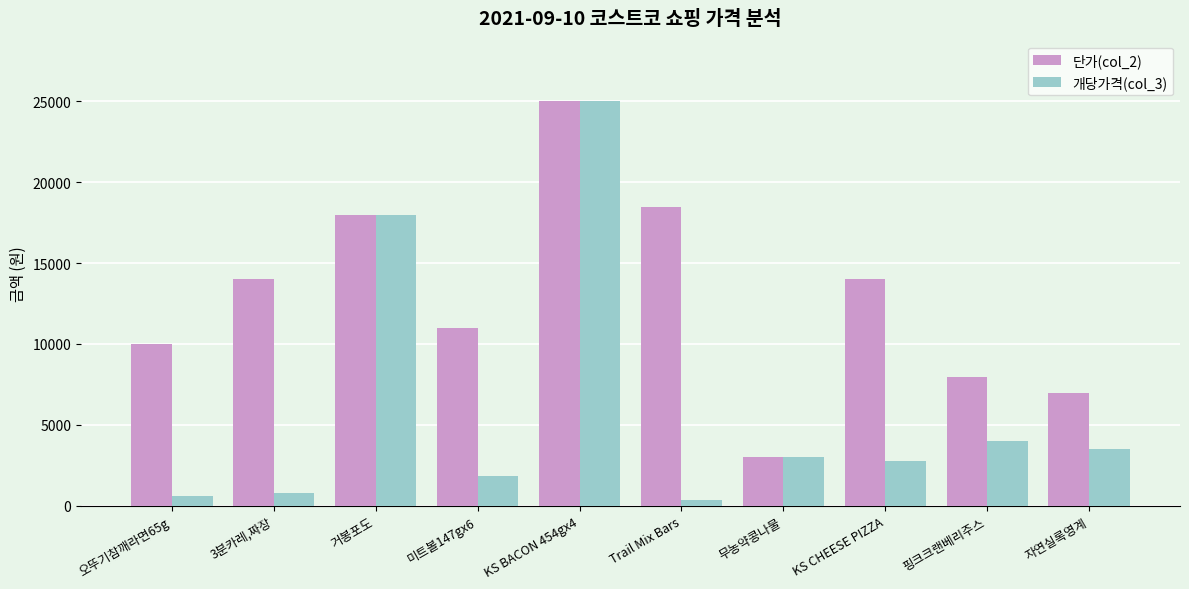

What is the sum of the 개당가격(col_3) values at 무농약콩나물 and 3분카레,짜장?

3767.2